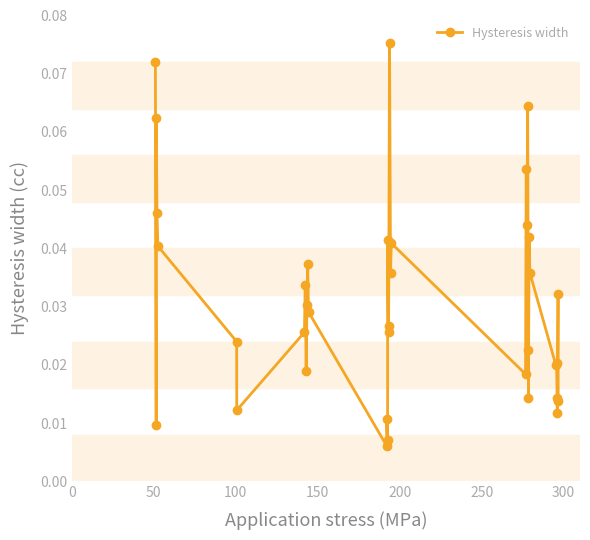

Does the chart have visible grid lines?

No